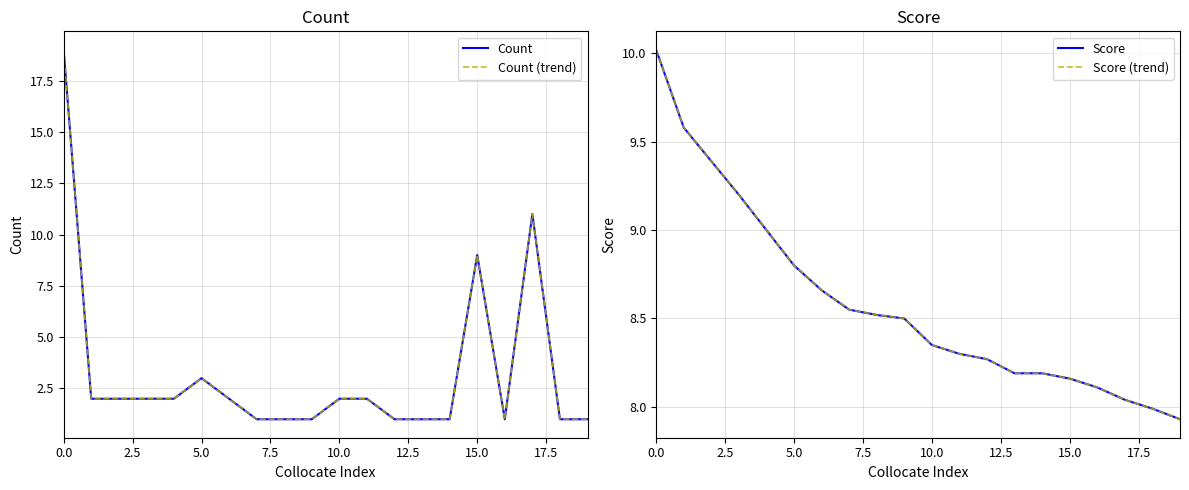

The Score (trend) series shows 8.3 at 12. True or false?

True